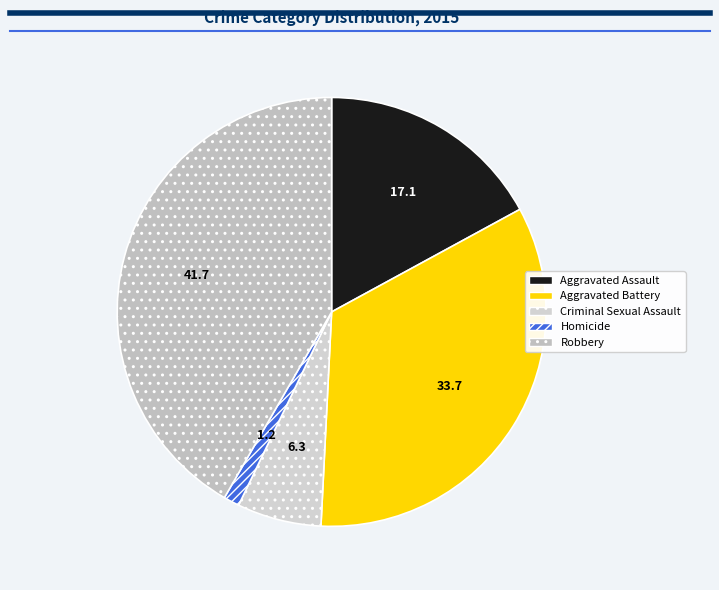

How many segments does this pie chart have?

5